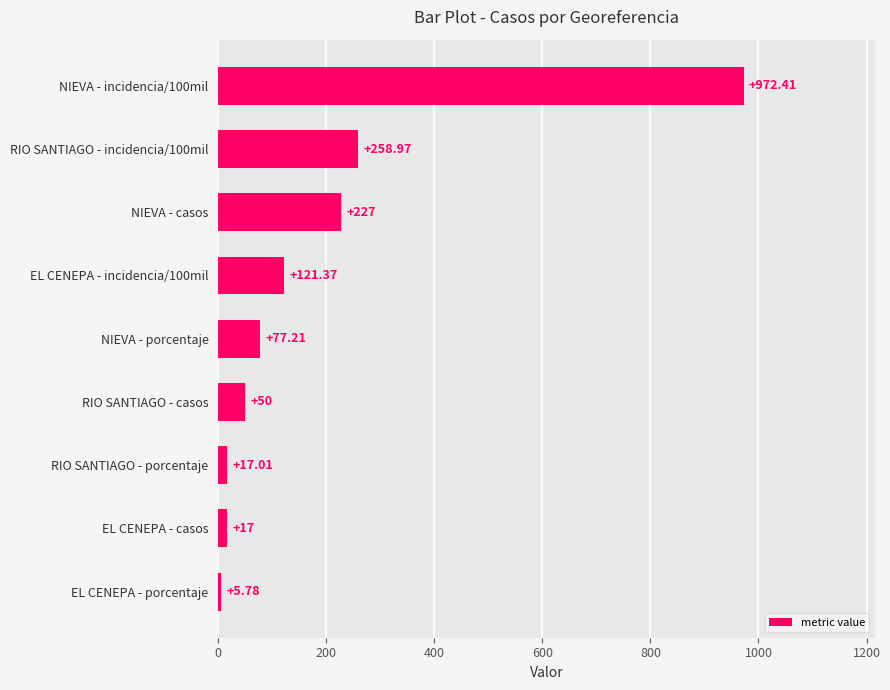

What is the change in value from NIEVA - porcentaje to NIEVA - casos?

+149.8